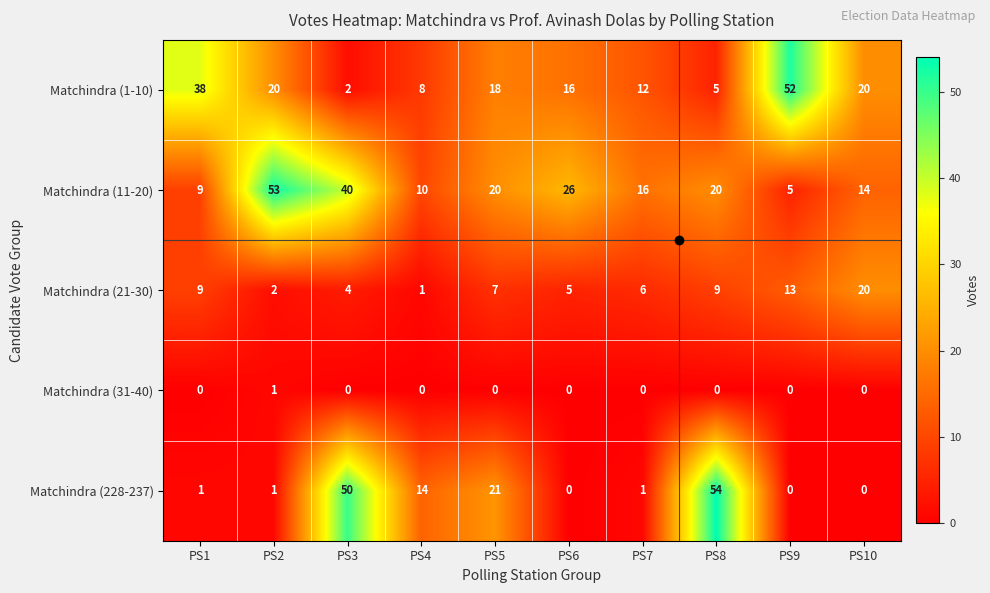

Which series has the largest total across all categories?

Matchindra (11-20)